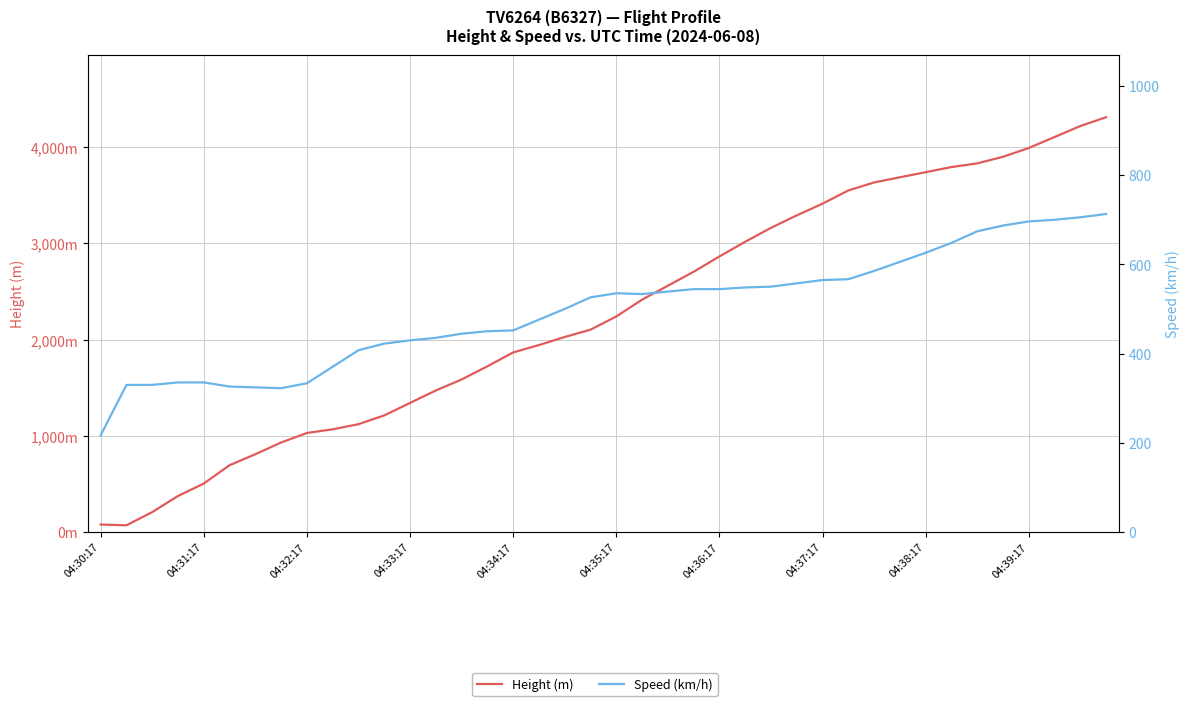

True or false: Speed (km/h) has more than 2 interior local peaks.

False